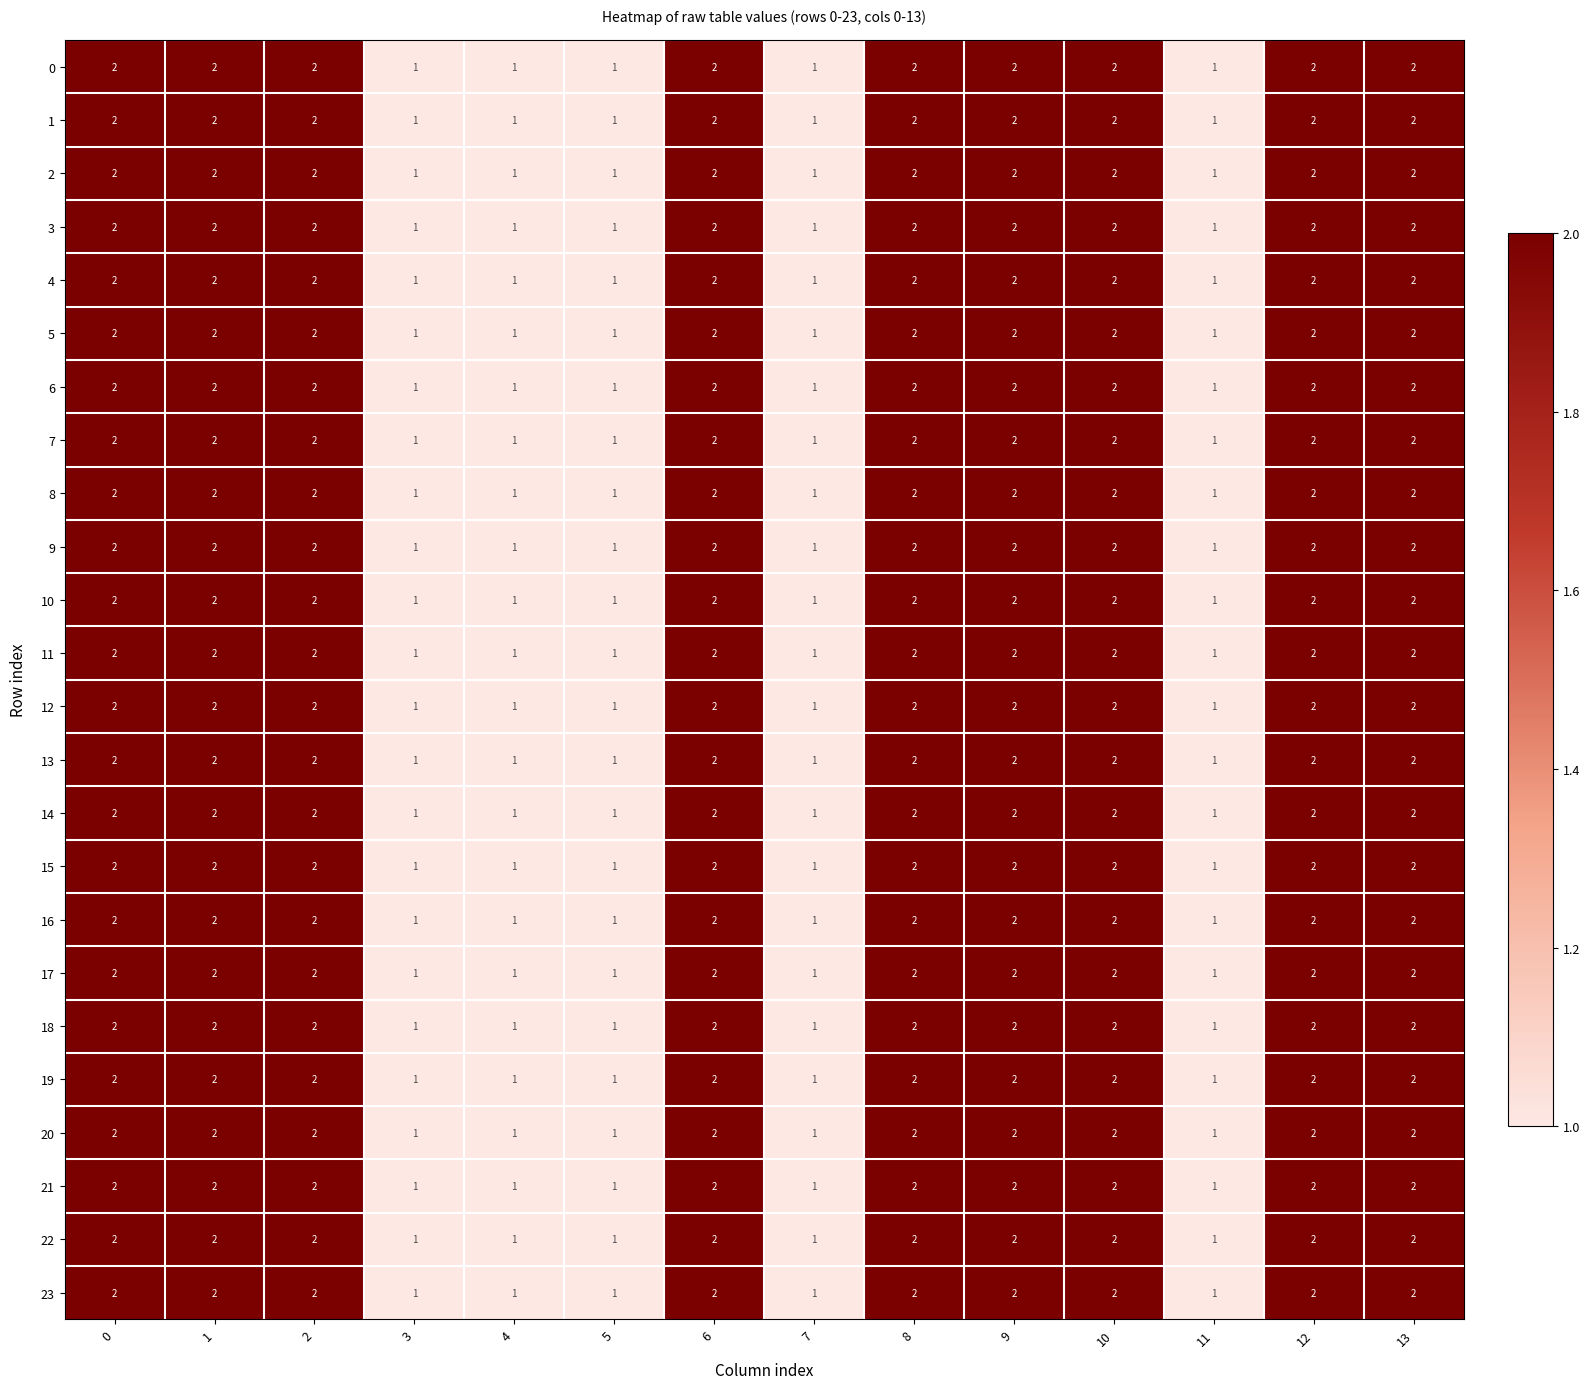

Is the value of 10 at 12 greater than the value of 13 at 11?

Yes